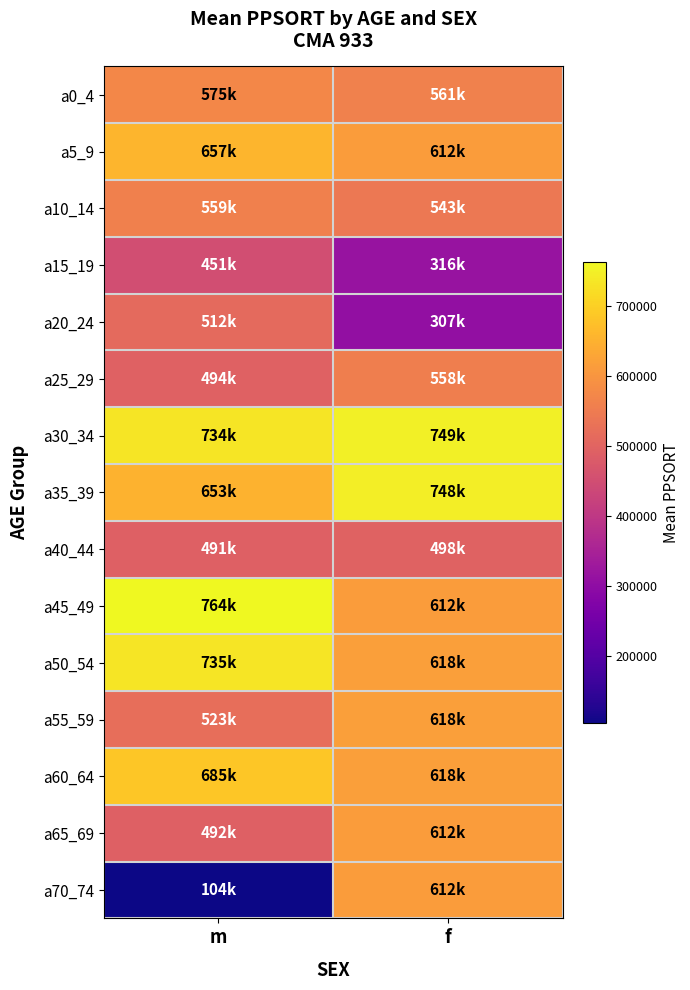

At f, list the series in order from smallest to largest.

a20_24, a15_19, a40_44, a10_14, a25_29, a0_4, a5_9, a45_49, a65_69, a70_74, a60_64, a50_54, a55_59, a35_39, a30_34